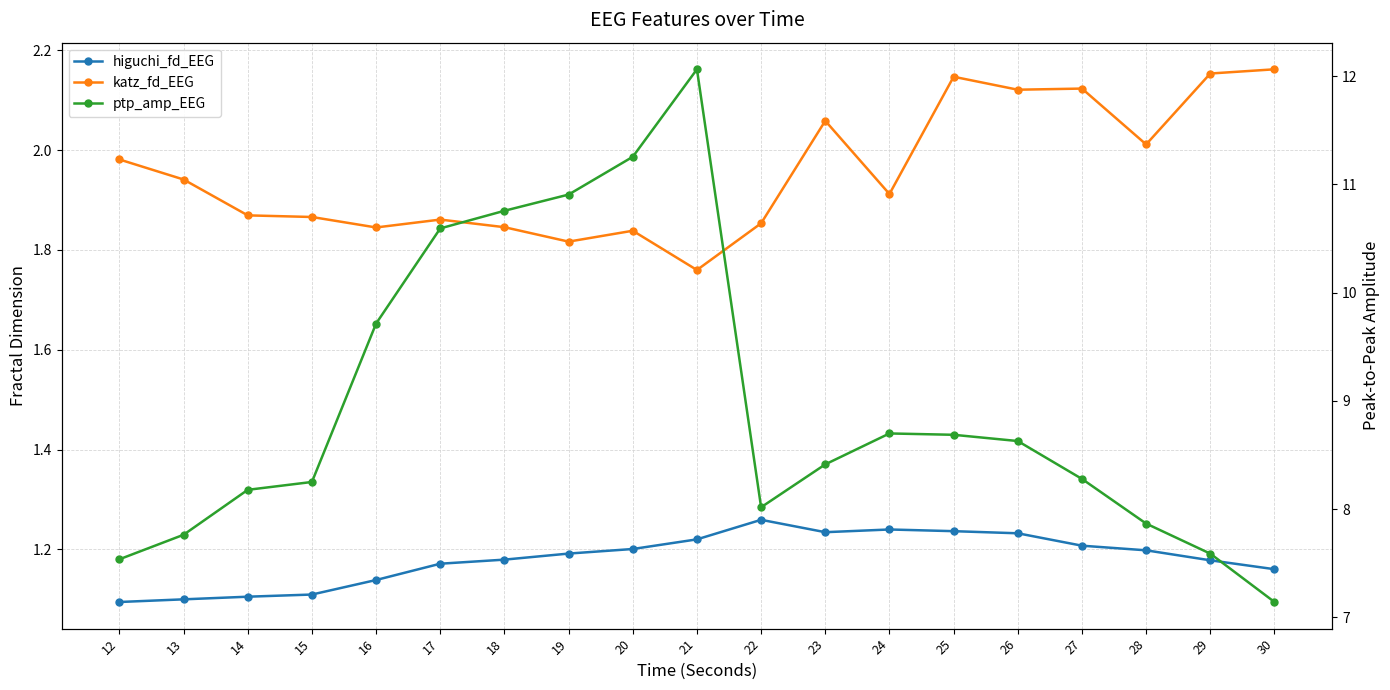

True or false: ptp_amp_EEG has more than 1 interior local peaks.

True